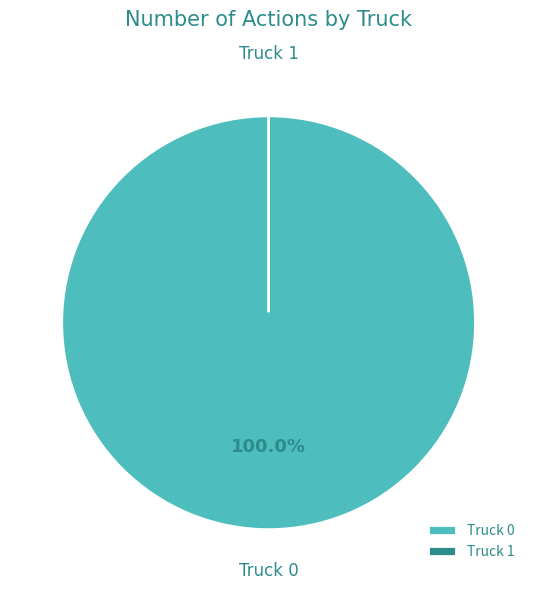

To the nearest percent, what is the combined percentage of Truck 1 and Truck 0?

100%